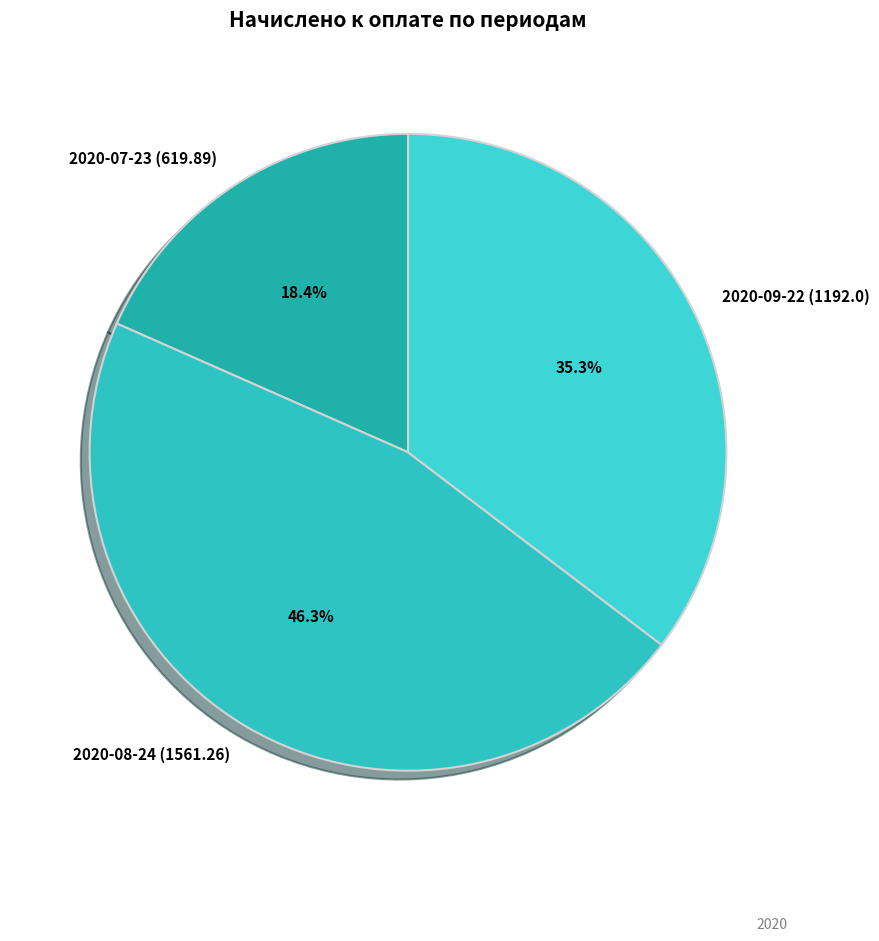

What percentage is NOT represented by 2020-09-22 (1192.0)?

64.7%